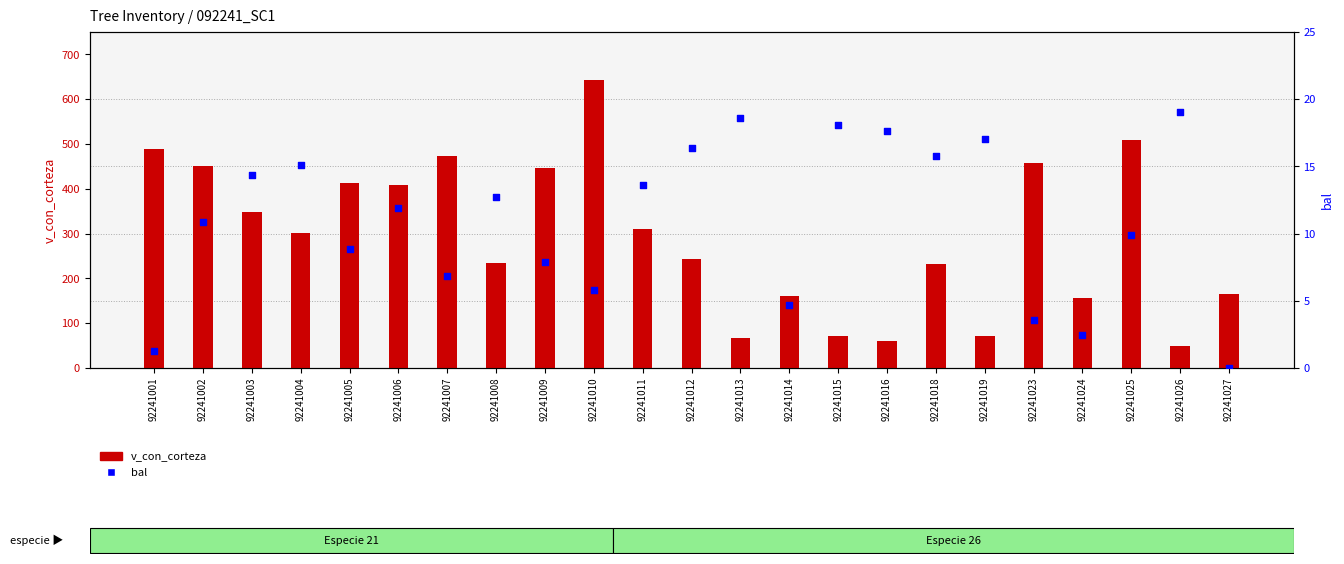

At which category is the sum across all series the highest?

92241010